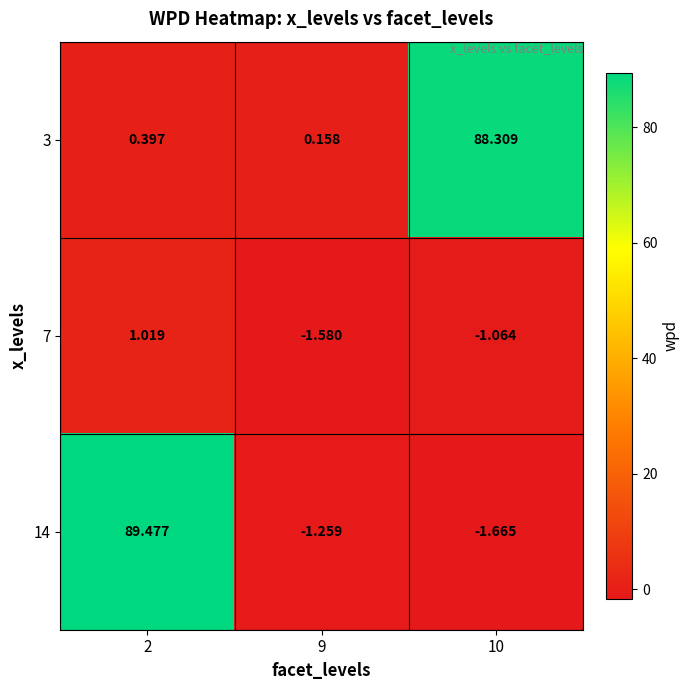

How many data points in 7 are less than -1?

2